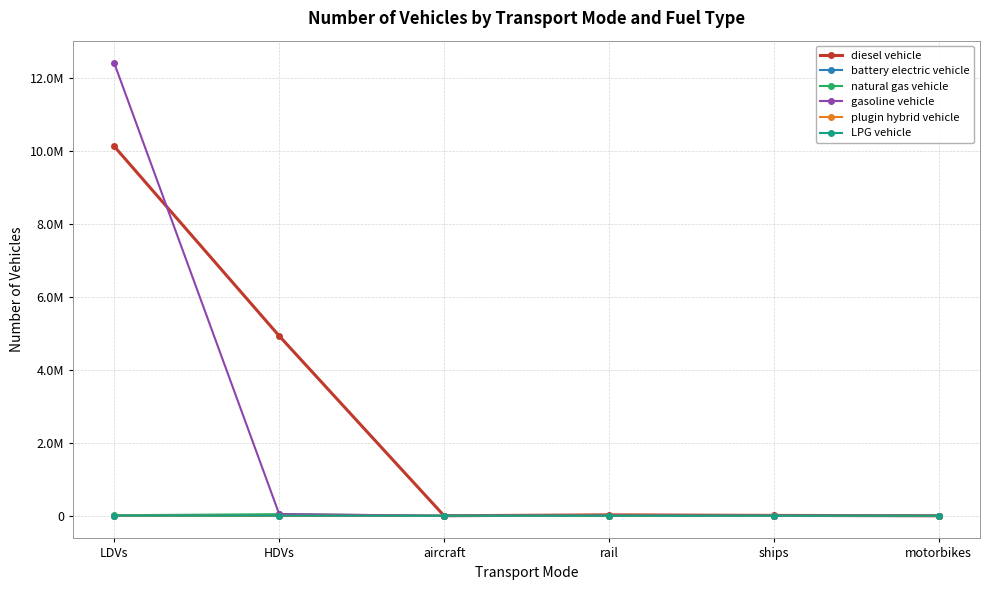

Is this an area chart (filled region under the line)?

No